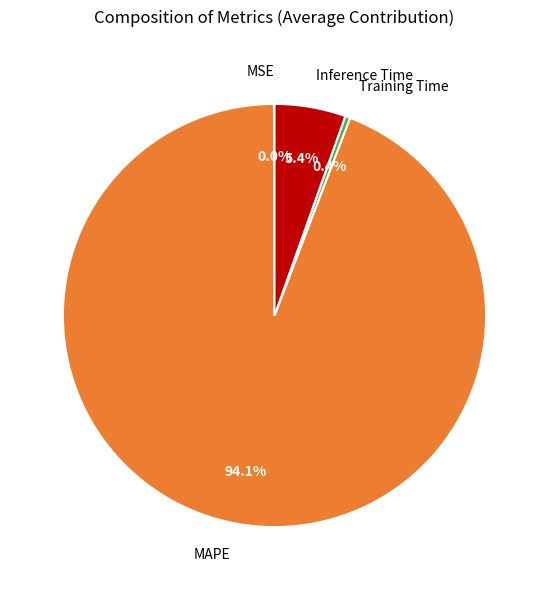

To the nearest percent, what is the combined percentage of Inference Time and Training Time?

6%